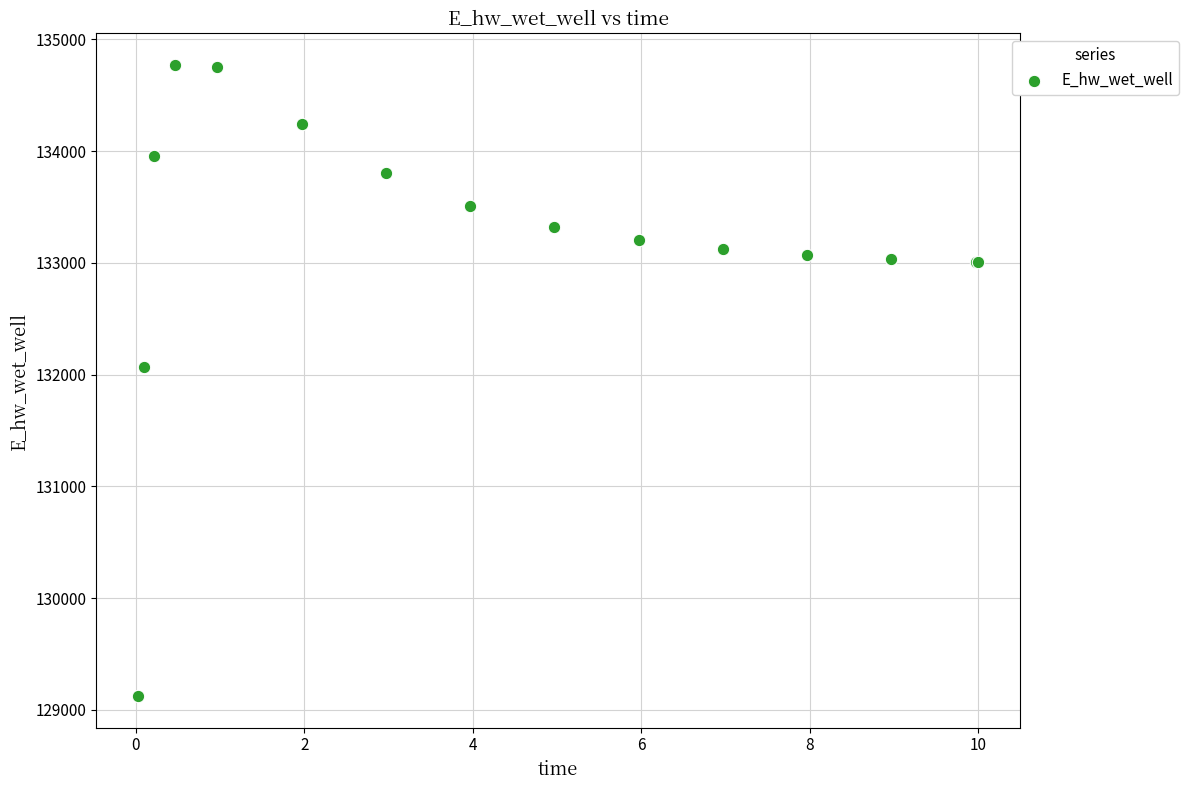

What Y value in the scatter plot is closest to 131947?

132070.5